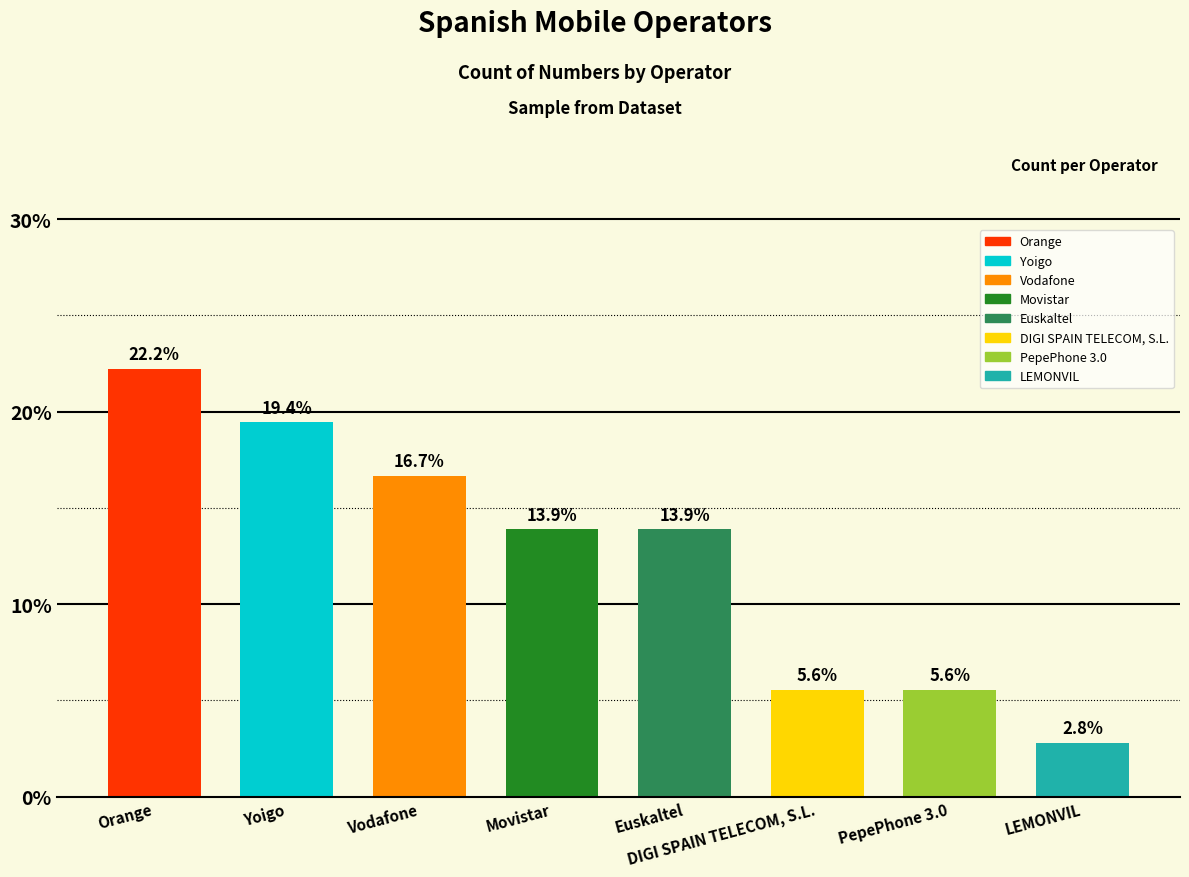

What is the difference between the second highest and minimum values?

16.7